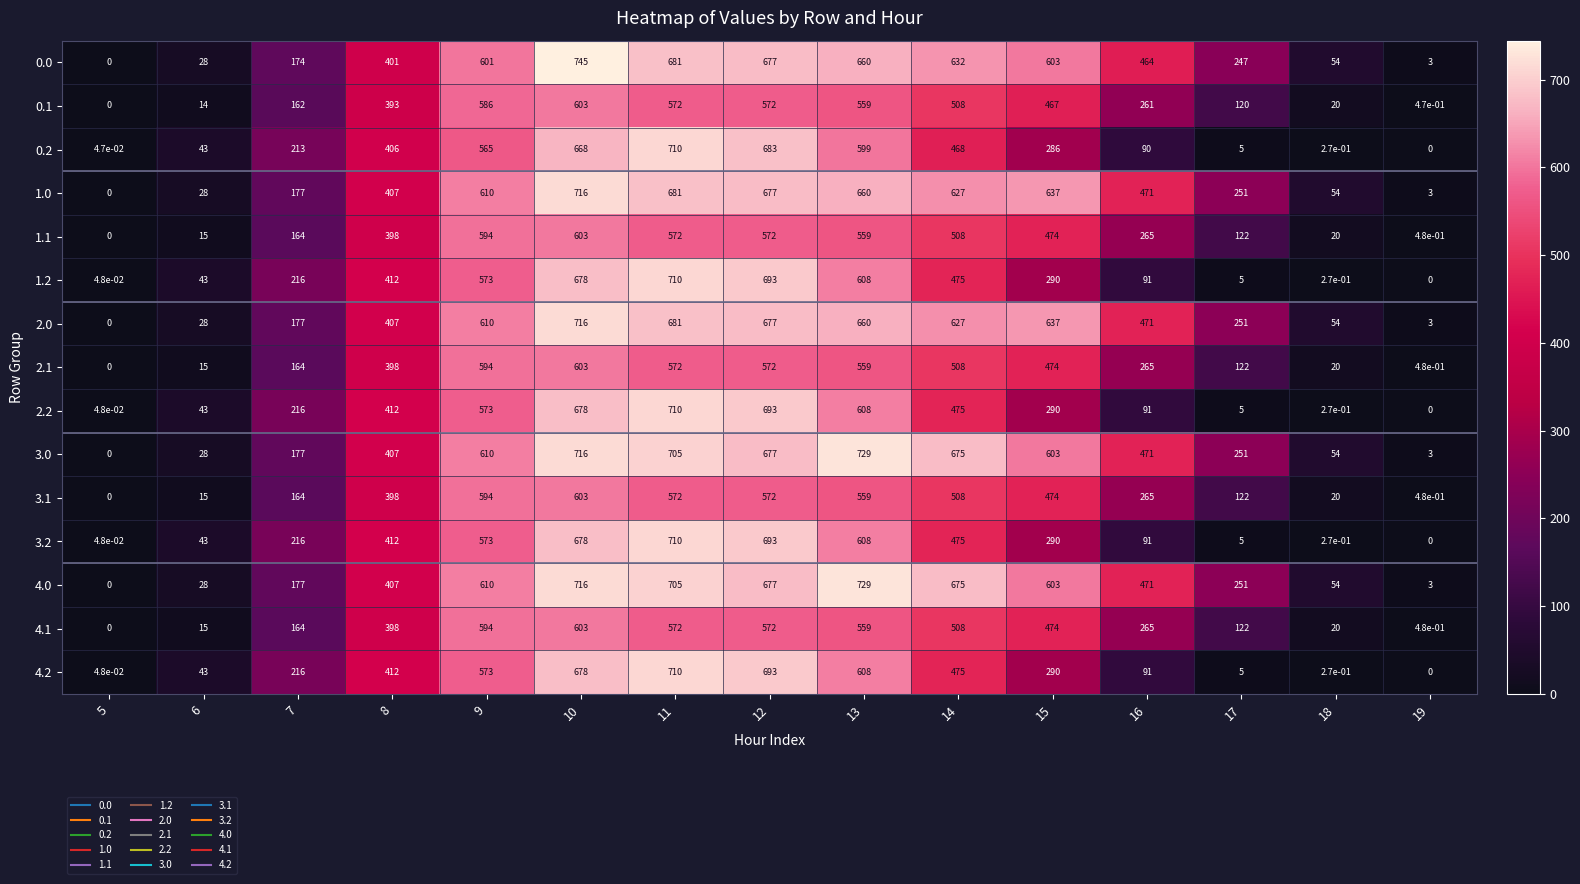

How many categories are shown in the chart?

15